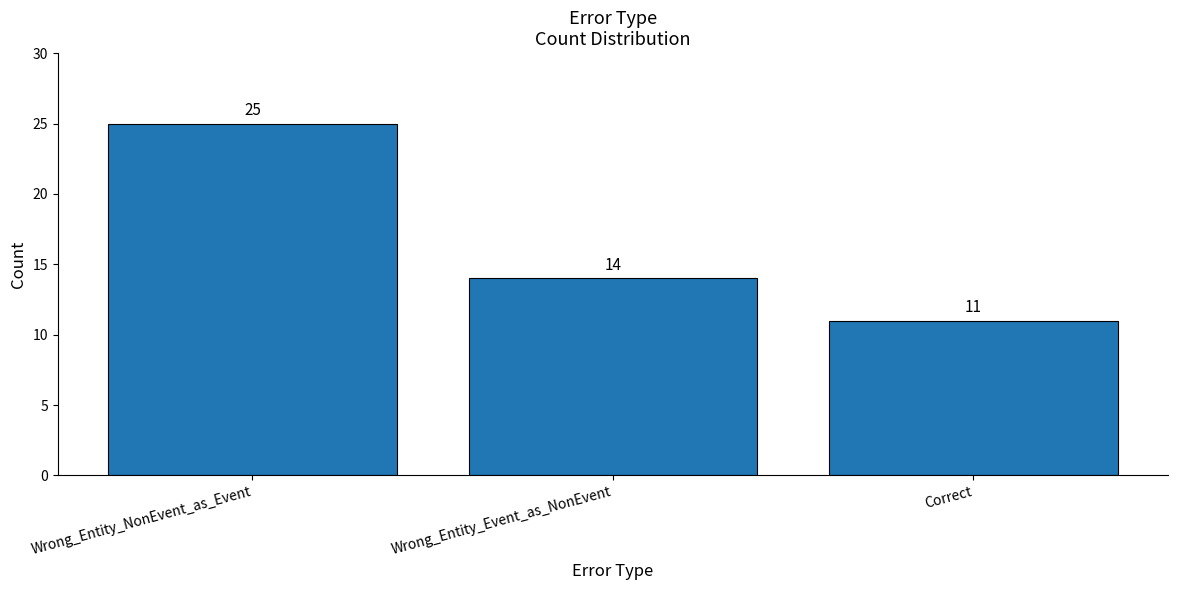

Reading left to right, extract all data points from this chart.

25	14	11